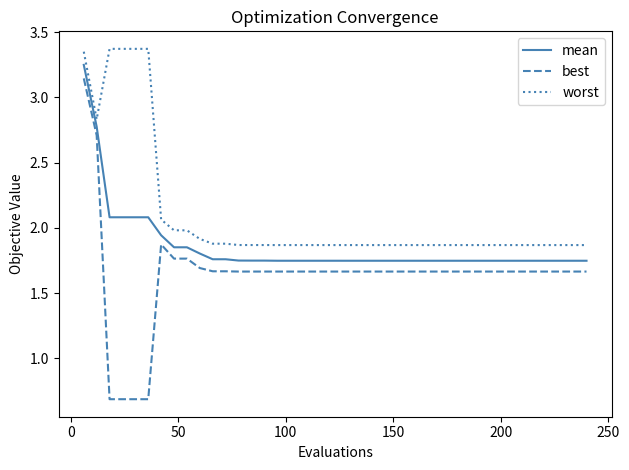

Which series has the largest total across all categories?

worst